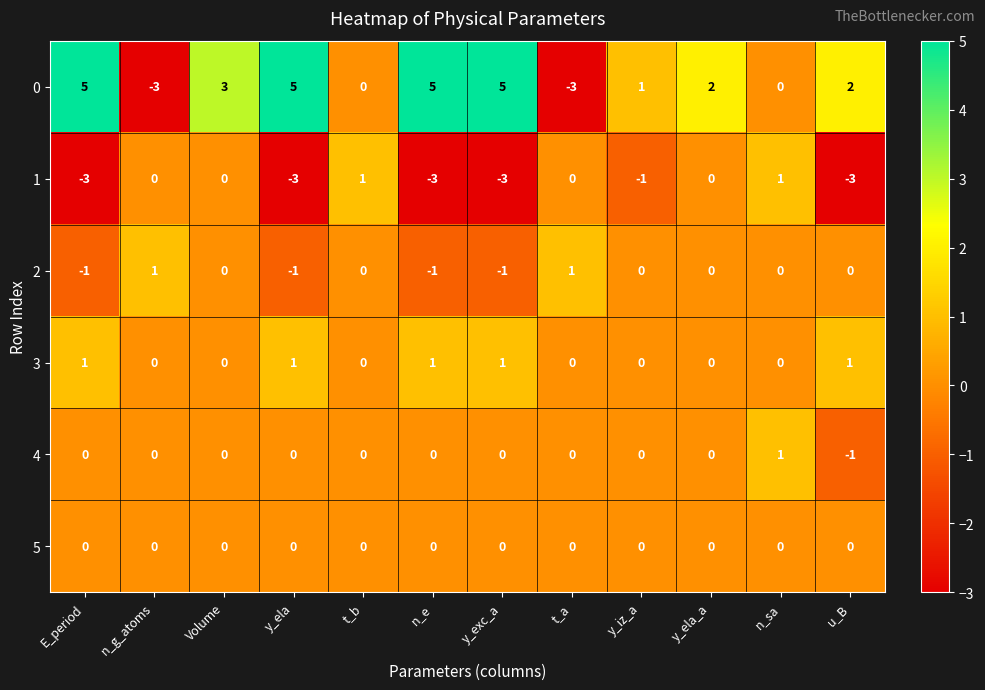

How many series are shown in this chart?

6